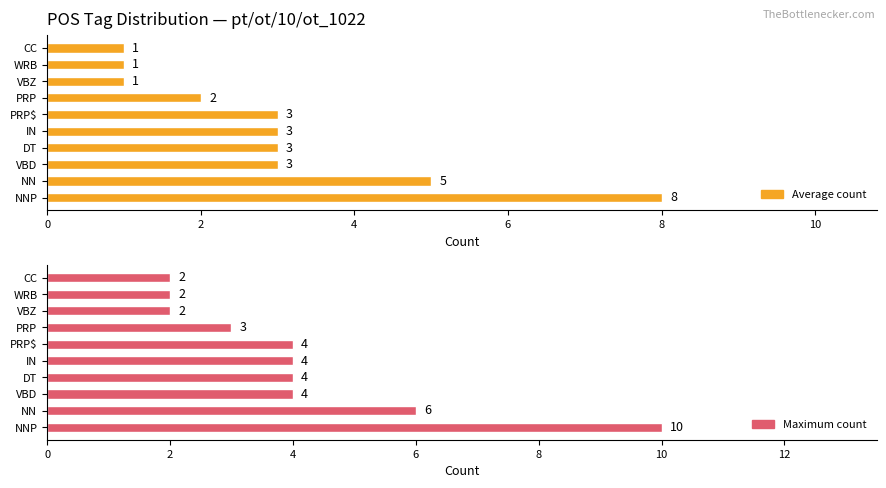

What is the maximum value for Average count?

8